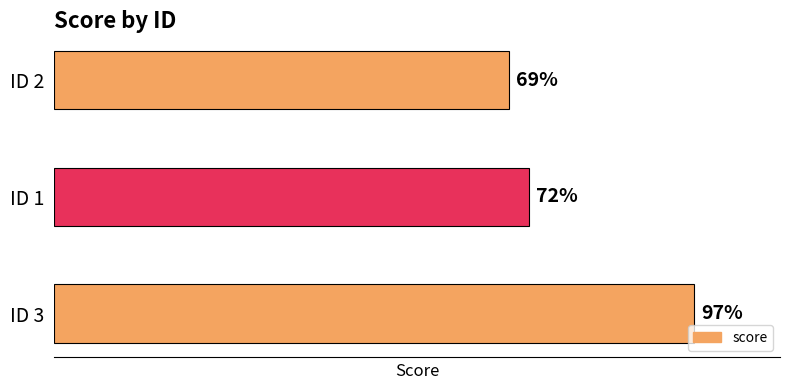

Between ID 2 and ID 1, which is larger?

ID 1